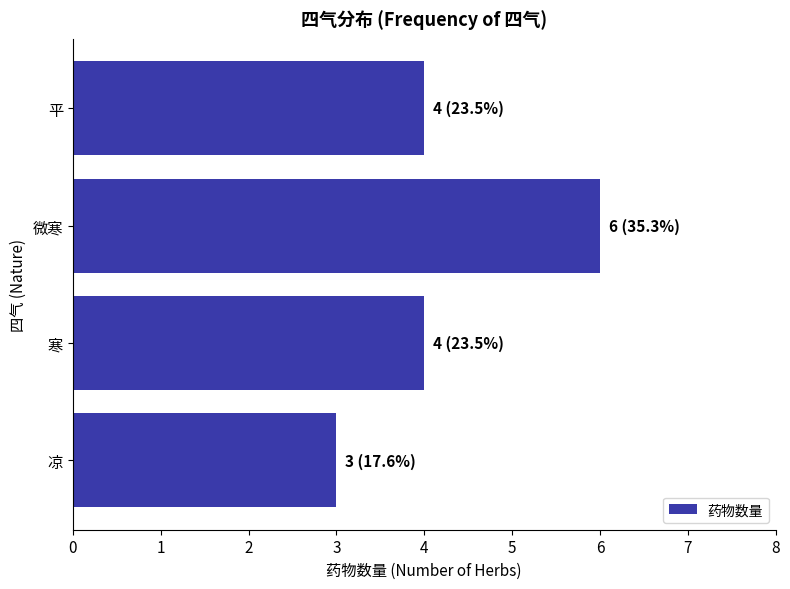

What value does the data have at 寒?

4